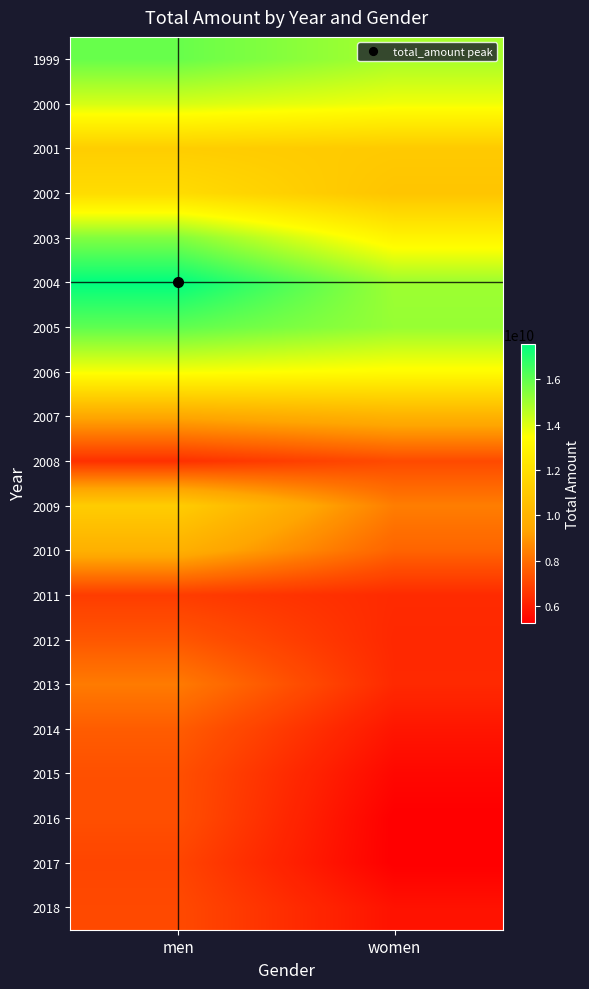

List the series in order of their peak value, highest first.

2004, 2005, 1999, 2003, 2000, 2006, 2002, 2001, 2009, 2007, 2010, 2013, 2014, 2012, 2015, 2016, 2008, 2018, 2017, 2011